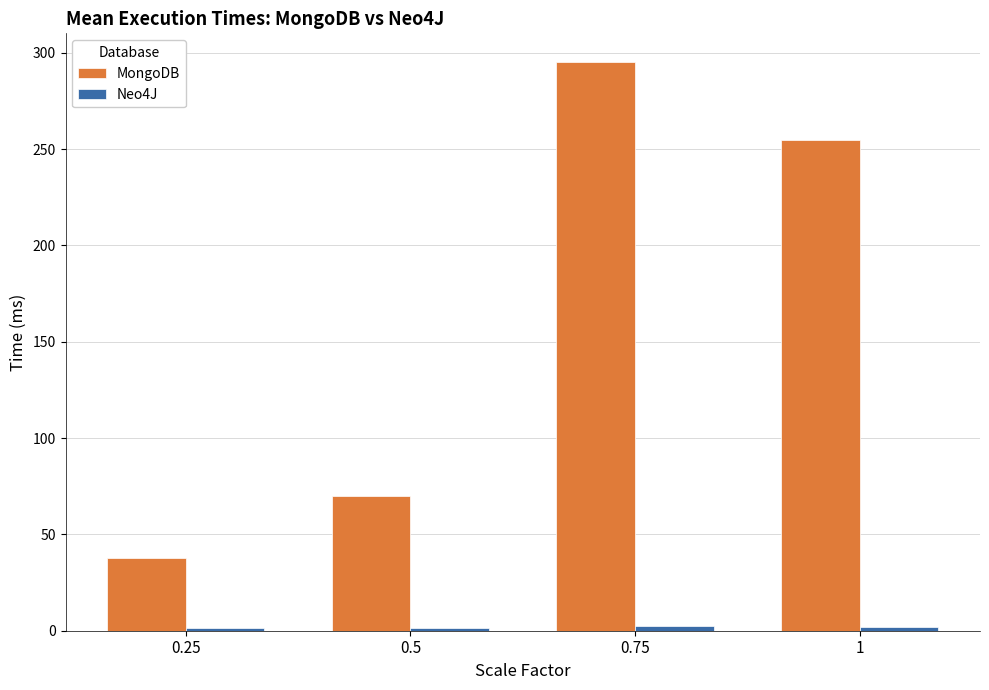

What is the label of the 4th bar from the right?

0.25